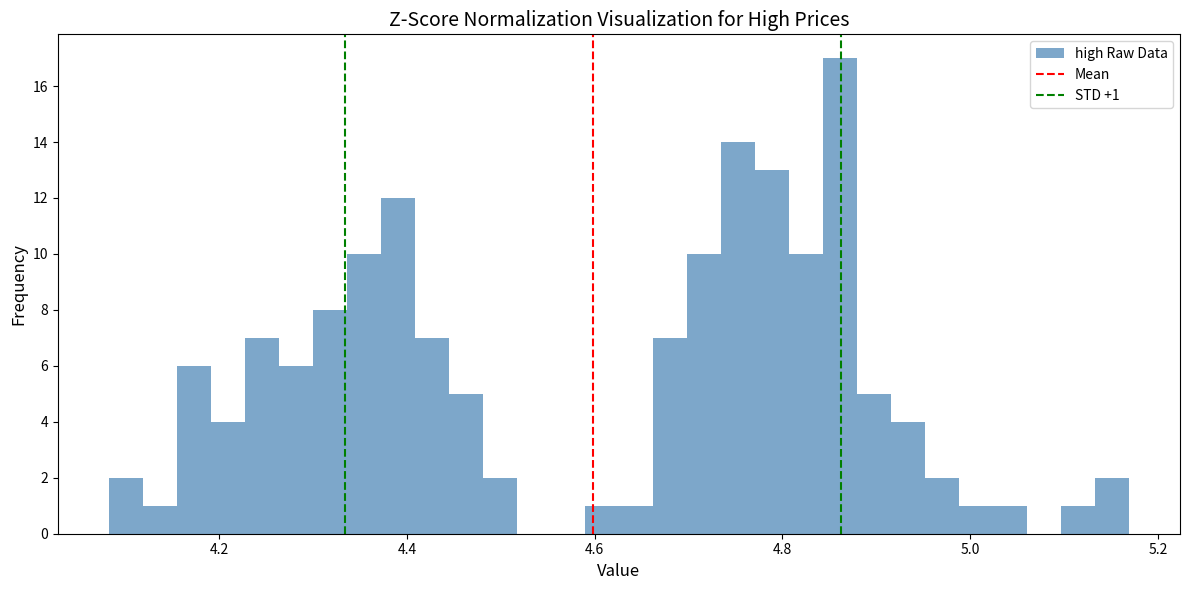

Around what value on the x-axis is the tallest bar? Give the approximate position of its centre, as read against the axis.

4.86